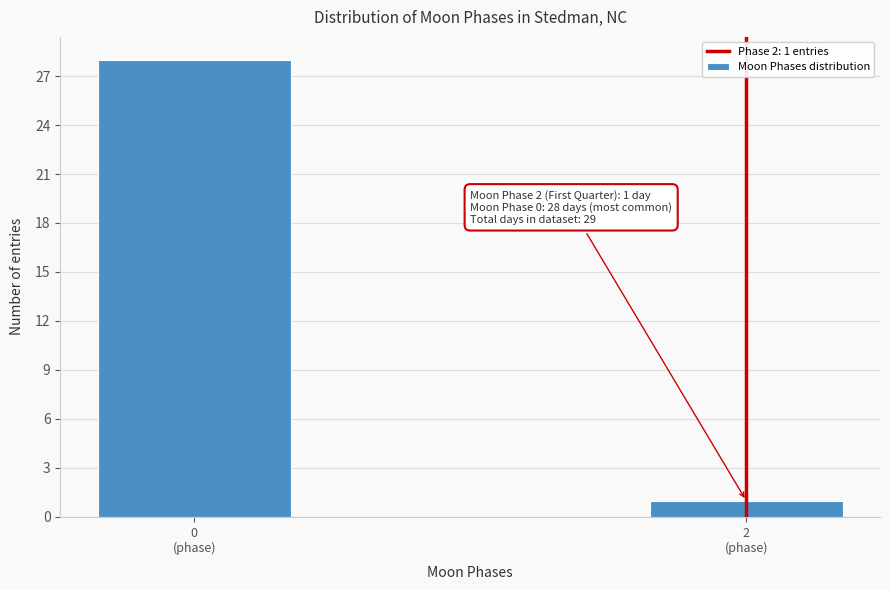

Reading left to right, extract all data points from this chart.

28	1